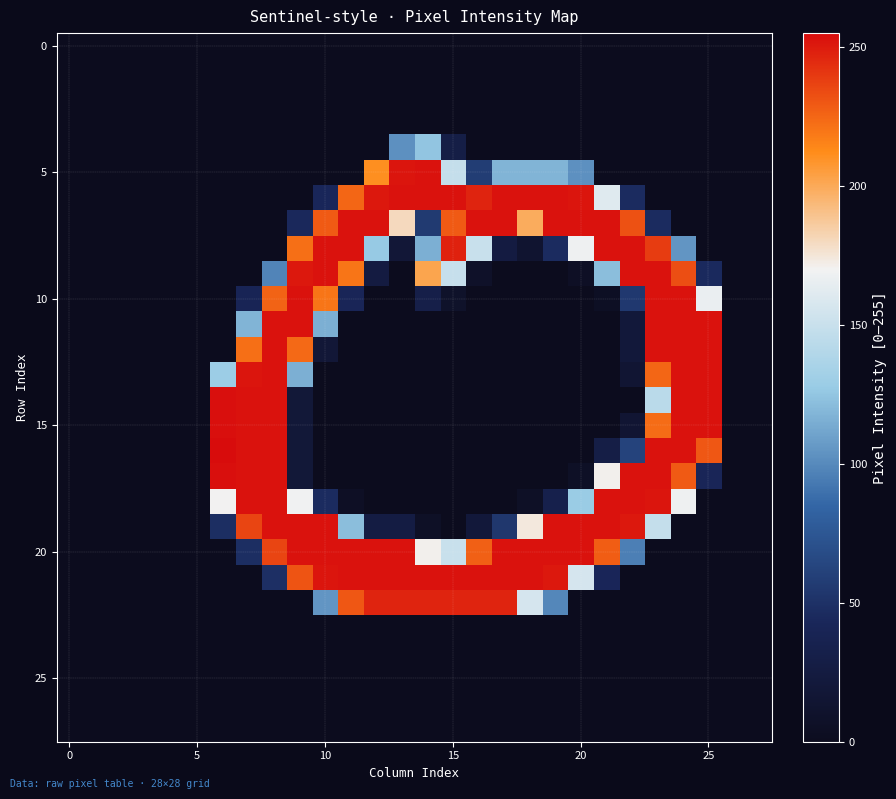

Count the number of categories in the chart.

28